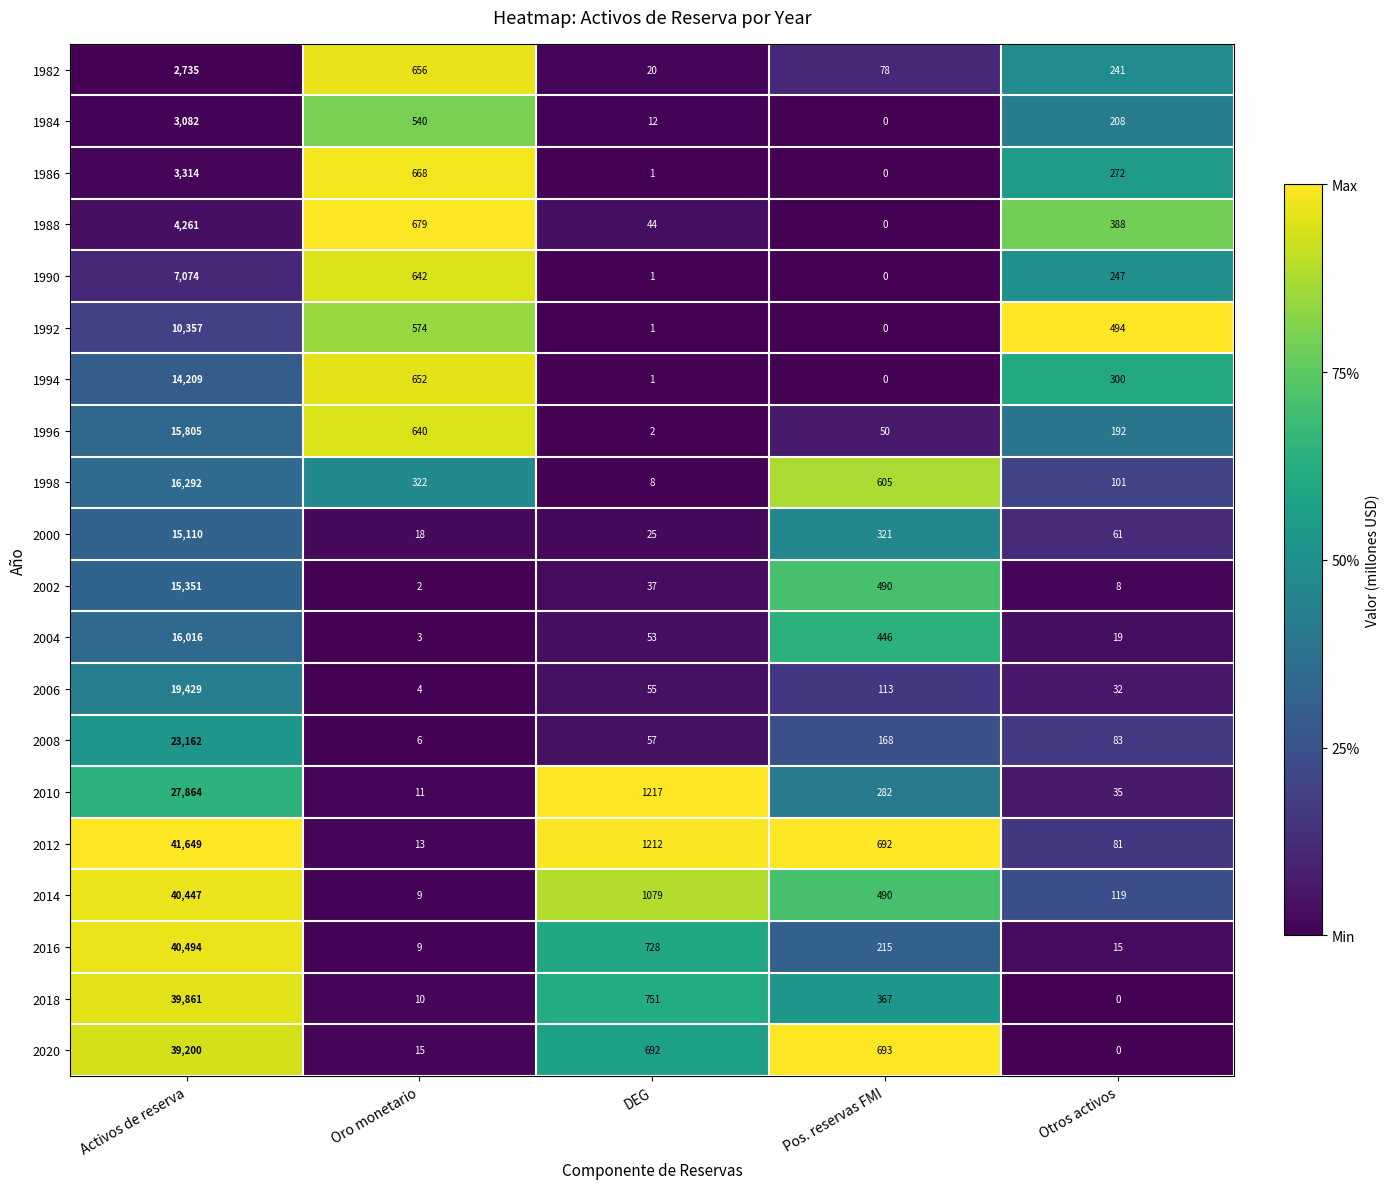

Which series changed the most between DEG and Pos. reservas FMI?

2010